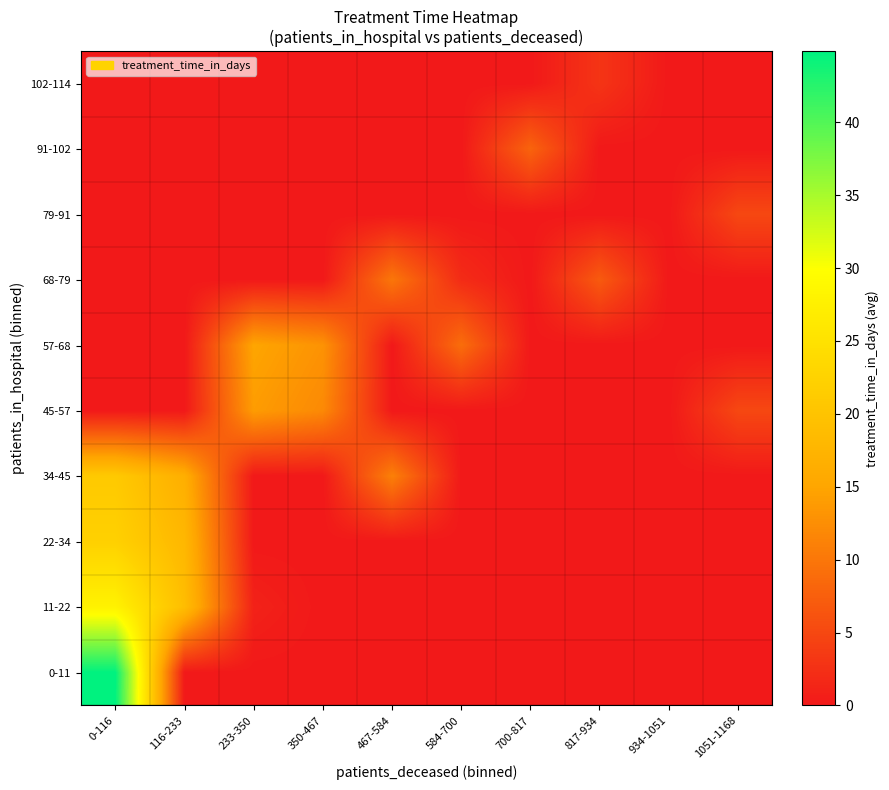

Reading left to right, extract all data points from this chart.

0-11: 0-116=44.9	116-233=0.0	233-350=0.0	350-467=0.0	467-584=0.0	584-700=0.0	700-817=0.0	817-934=0.0	934-1051=0.0	1051-1168=0.0
11-22: 0-116=27.8	116-233=19.0	233-350=1.0	350-467=0.0	467-584=0.0	584-700=0.0	700-817=0.0	817-934=0.0	934-1051=0.0	1051-1168=0.0
22-34: 0-116=22.2	116-233=18.0	233-350=0.0	350-467=0.0	467-584=0.0	584-700=0.0	700-817=0.0	817-934=0.0	934-1051=0.0	1051-1168=0.0
34-45: 0-116=21.0	116-233=16.5	233-350=0.0	350-467=0.0	467-584=11.0	584-700=0.0	700-817=0.0	817-934=0.0	934-1051=0.0	1051-1168=0.0
45-57: 0-116=0.0	116-233=0.0	233-350=14.0	350-467=12.0	467-584=0.0	584-700=0.0	700-817=0.0	817-934=0.0	934-1051=0.0	1051-1168=5.0
57-68: 0-116=0.0	116-233=0.0	233-350=15.0	350-467=13.0	467-584=0.0	584-700=9.0	700-817=0.0	817-934=0.0	934-1051=0.0	1051-1168=0.0
68-79: 0-116=0.0	116-233=0.0	233-350=0.0	350-467=0.0	467-584=10.0	584-700=2.0	700-817=0.0	817-934=7.0	934-1051=0.0	1051-1168=0.0
79-91: 0-116=0.0	116-233=0.0	233-350=0.0	350-467=0.0	467-584=0.0	584-700=0.0	700-817=0.0	817-934=0.0	934-1051=0.0	1051-1168=5.0
91-102: 0-116=0.0	116-233=0.0	233-350=0.0	350-467=0.0	467-584=0.0	584-700=0.0	700-817=8.0	817-934=0.0	934-1051=0.0	1051-1168=0.0
102-114: 0-116=0.0	116-233=0.0	233-350=0.0	350-467=0.0	467-584=0.0	584-700=0.0	700-817=0.0	817-934=3.0	934-1051=0.0	1051-1168=0.0